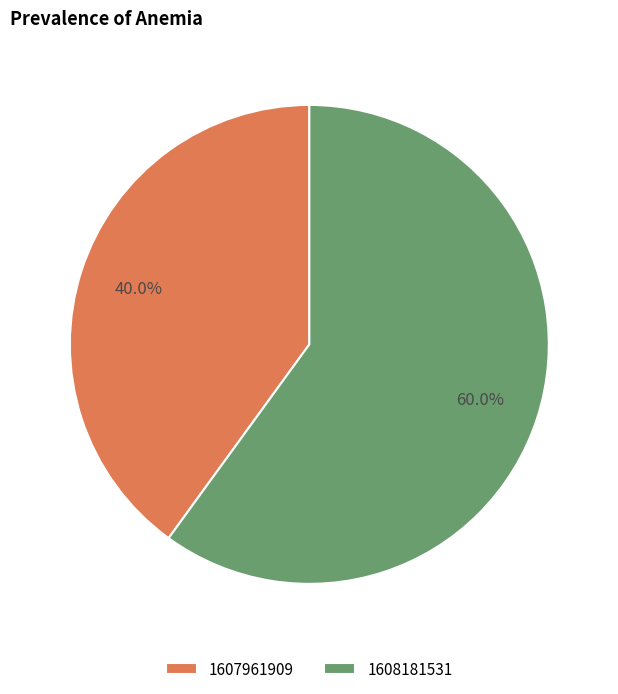

Which slice represents more than half of the pie?

1608181531